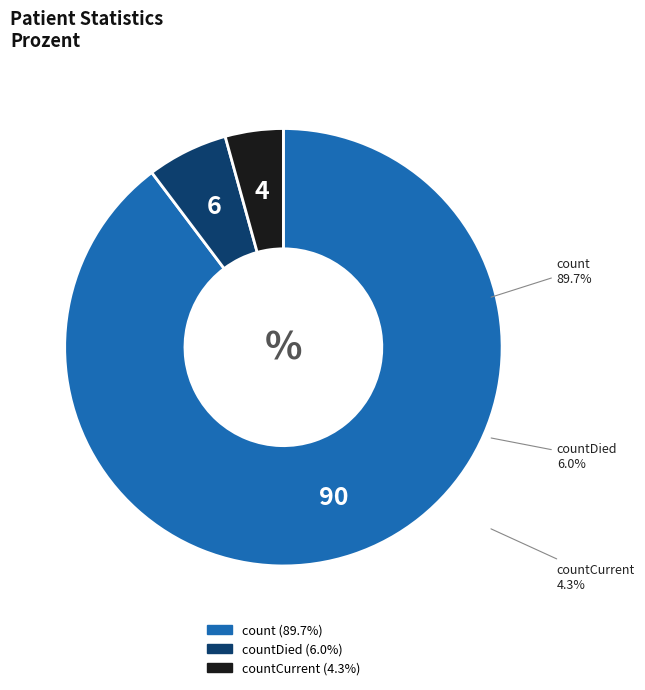

To the nearest percent, what is the average slice percentage?

33%